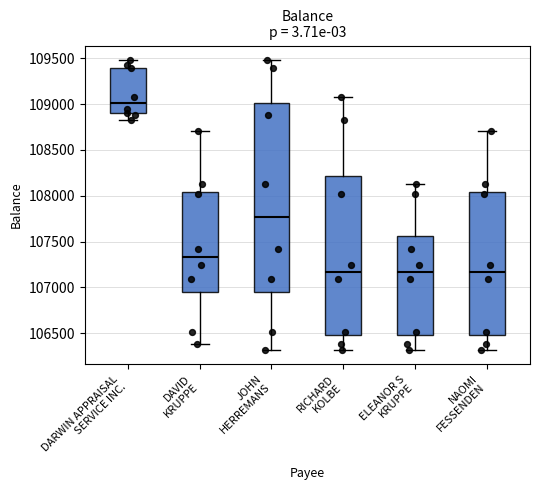

Which box's median line is the highest?

DARWIN APPRAISAL SERVICE INC.